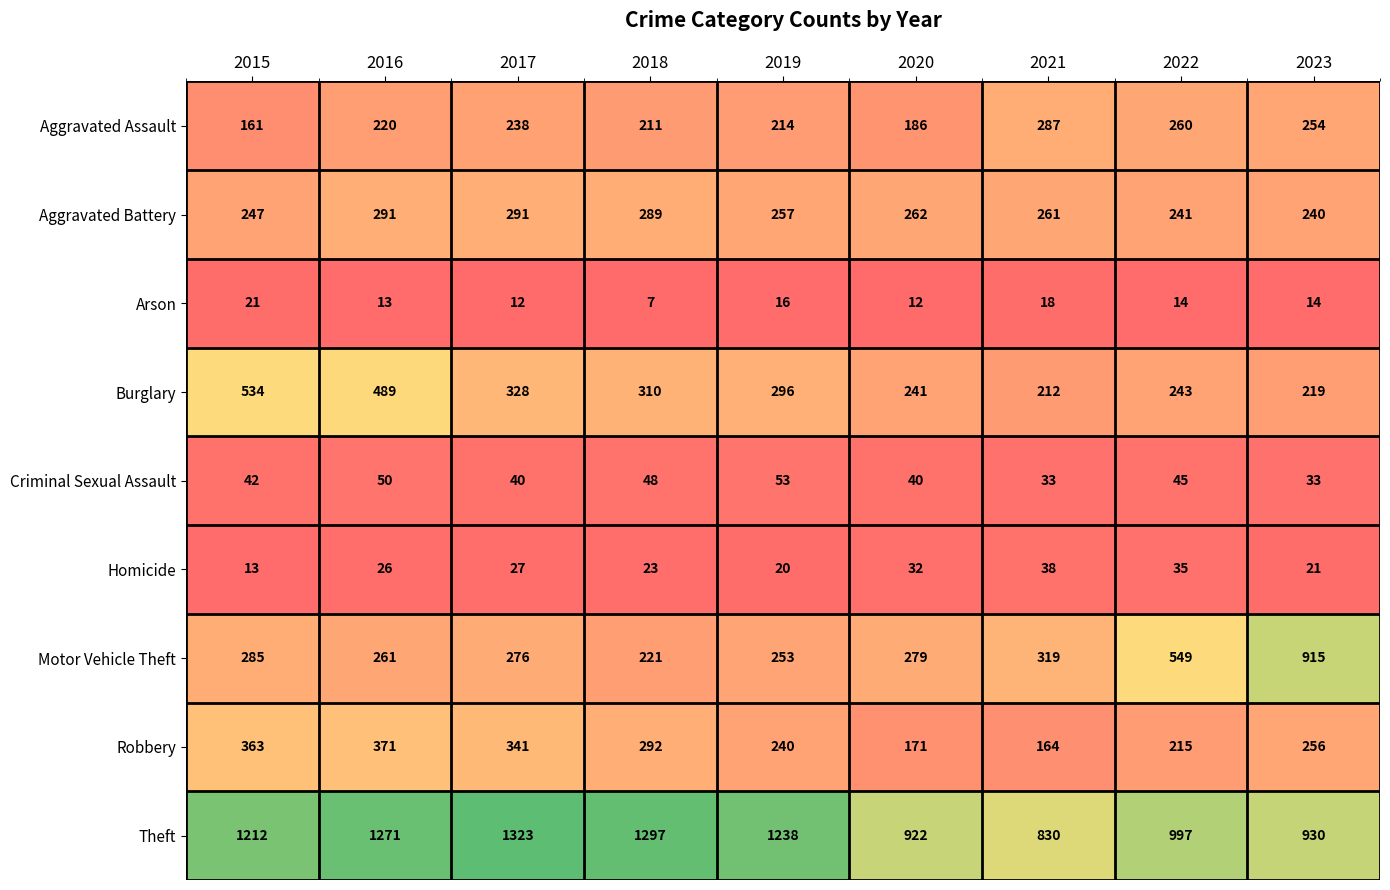

Where is Aggravated Assault nearest to the value 224?

2016